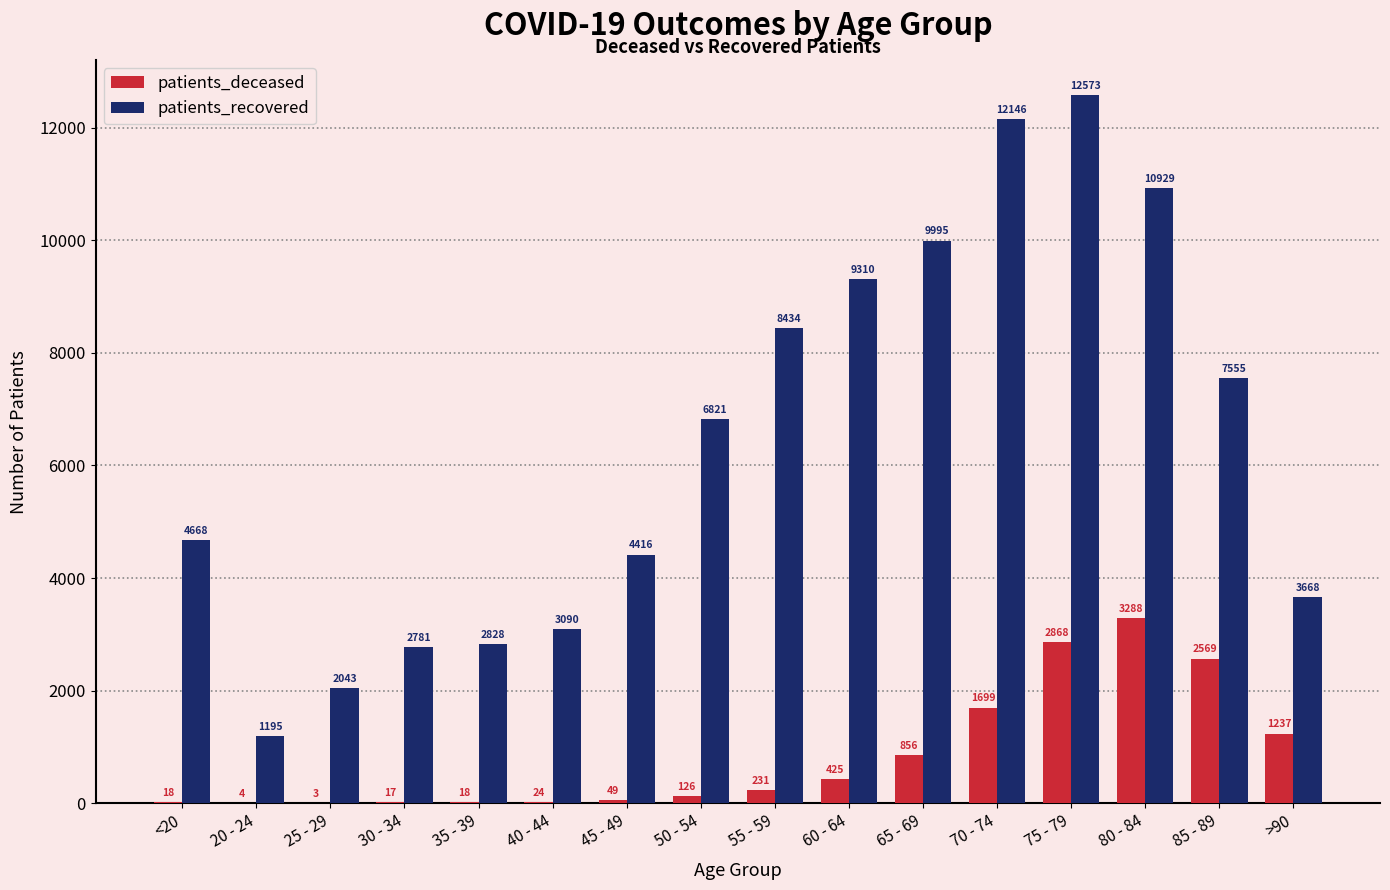

The value of patients_recovered at 70 - 74 is 18620. True or false?

False